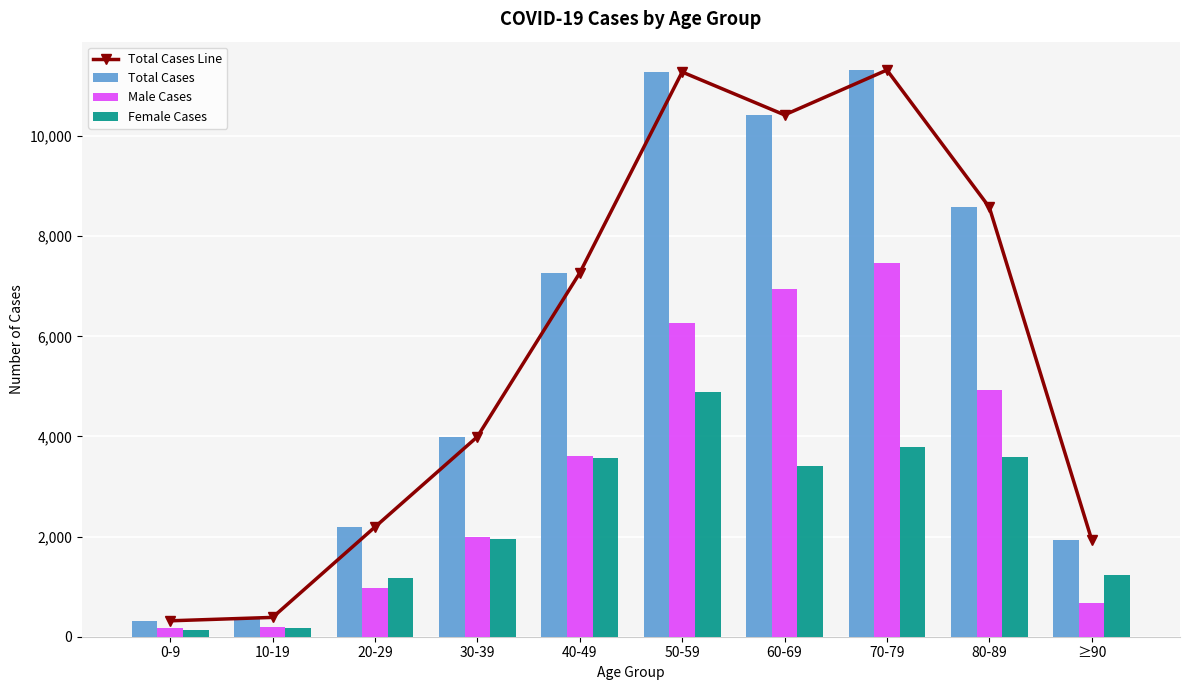

Which series has the largest total across all categories?

Total Cases Line